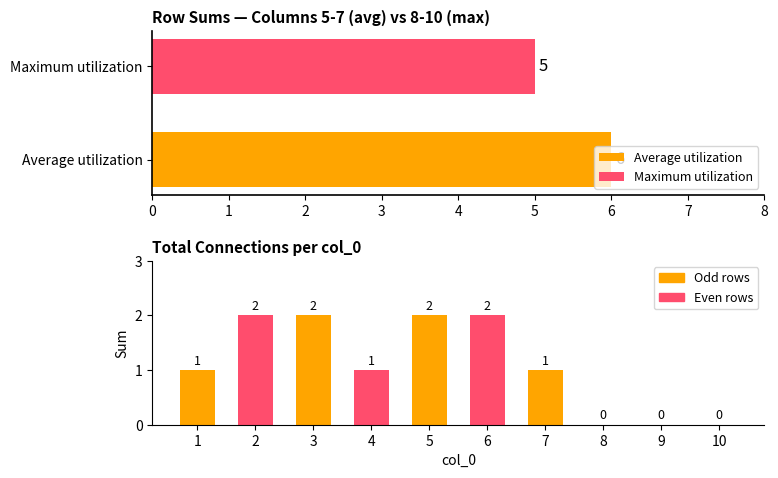

How many positive values are there?

7